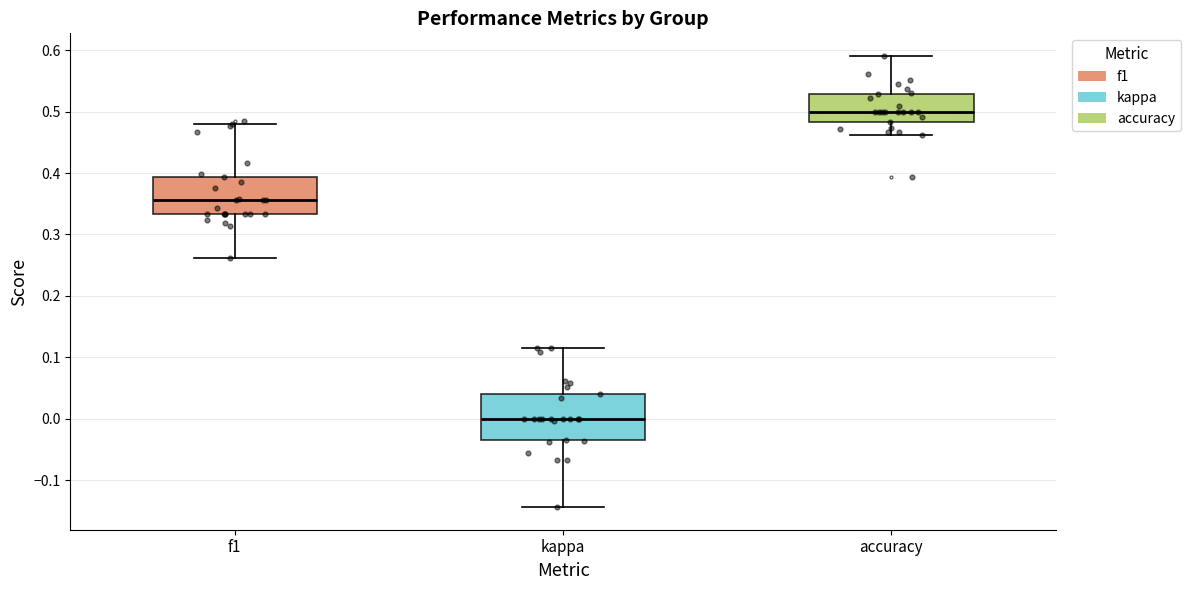

Which box's median line is the lowest?

kappa